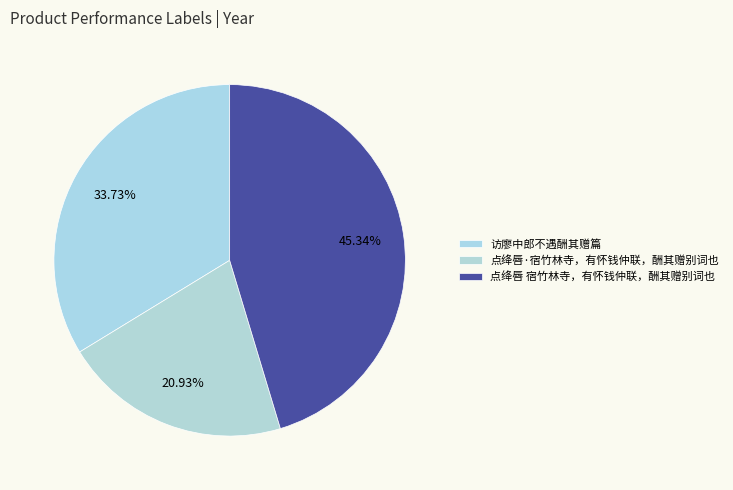

Combined, what portion of the pie is 点绛唇 宿竹林寺，有怀钱仲联，酬其赠别词也 and 访廖中郎不遇酬其赠篇?

79.1%